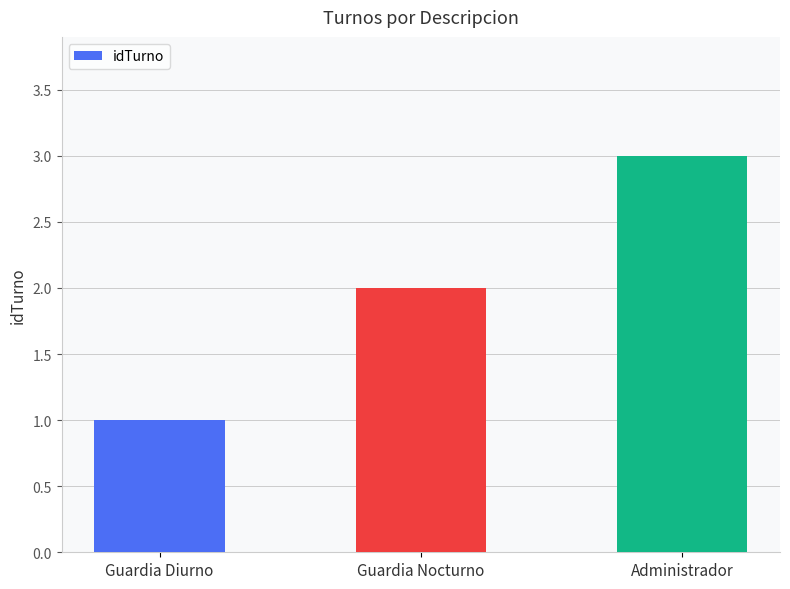

The value at Guardia Nocturno is 2. True or false?

True